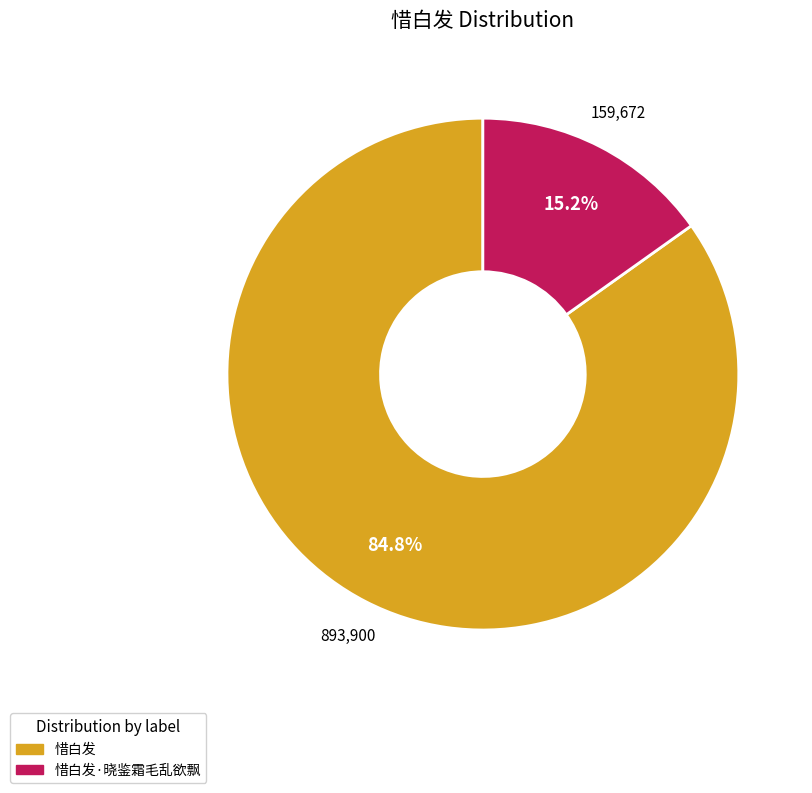

Is there a majority slice in this chart?

Yes